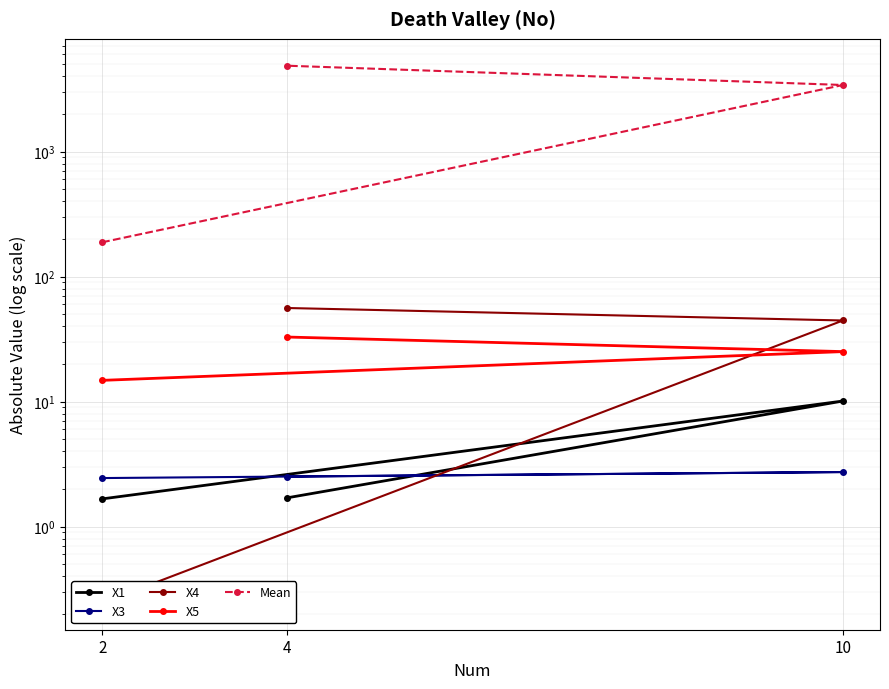

Which series has the largest total across all categories?

Mean